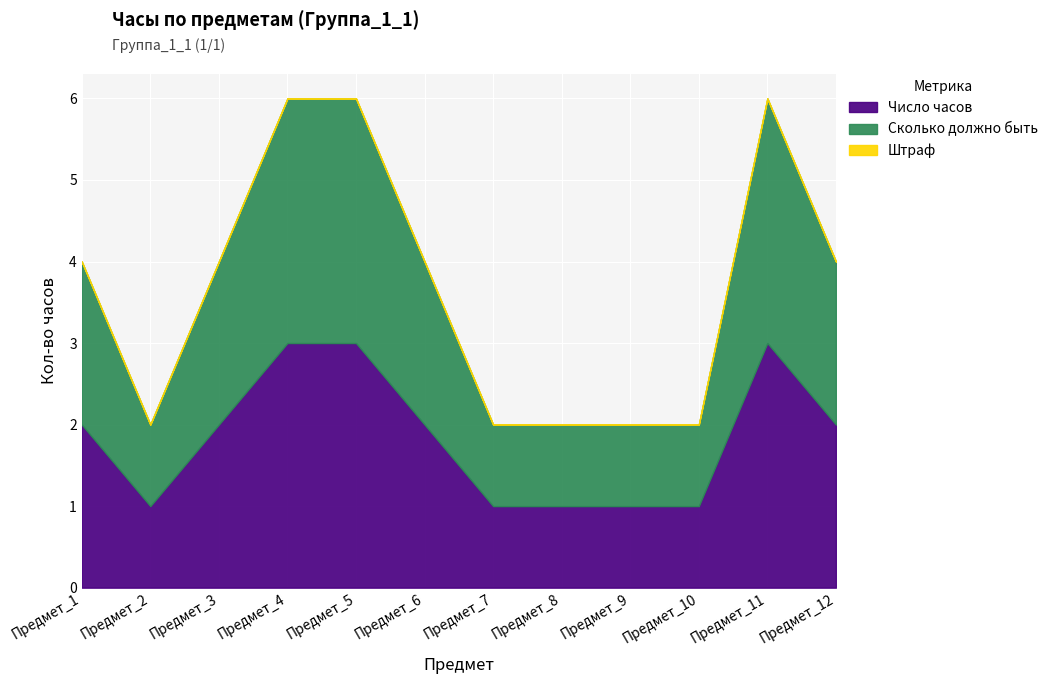

True or false: Штраф has a value of 0 at Предмет_3.

True